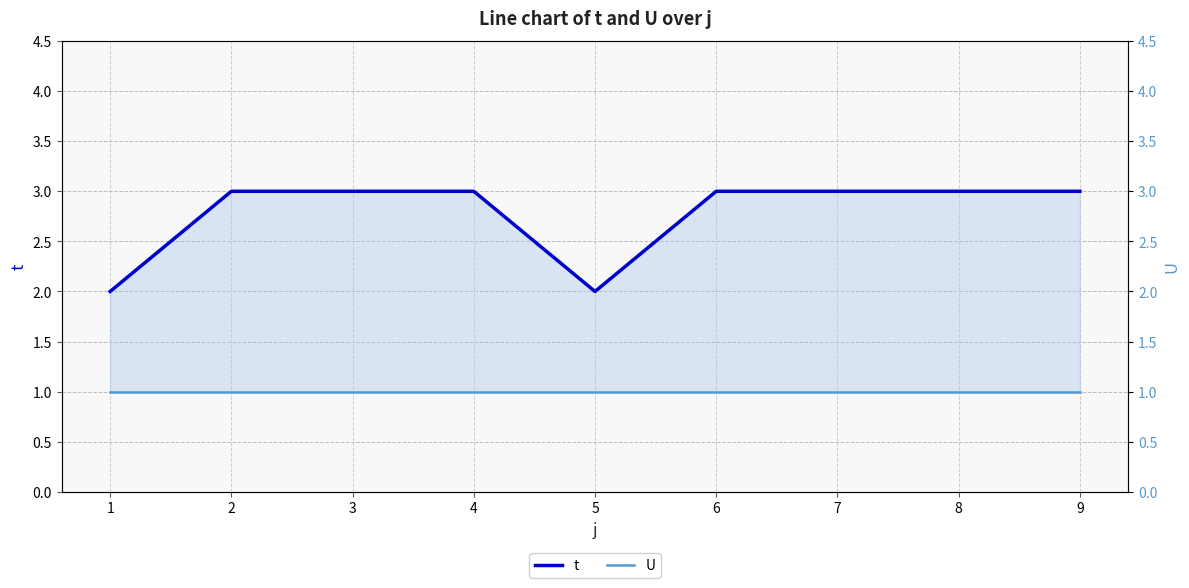

Which category has the lowest value across all series?

1